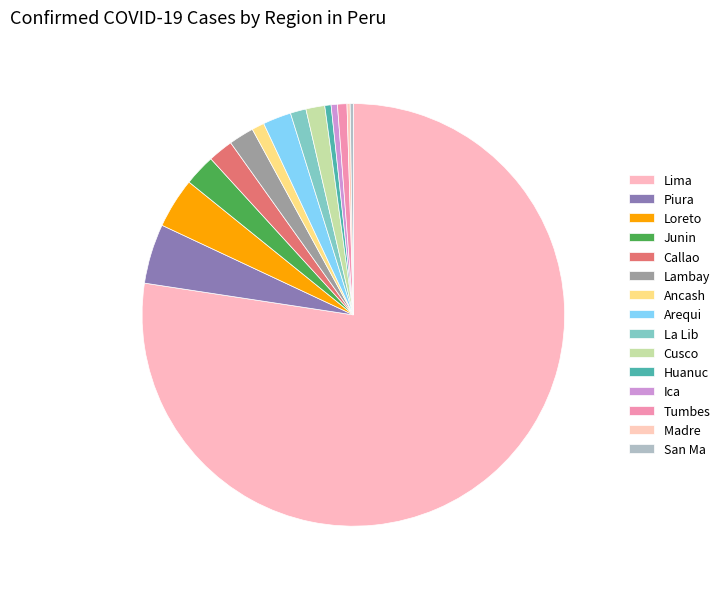

To the nearest percent, what is the combined percentage of Ica and Loreto?

4%